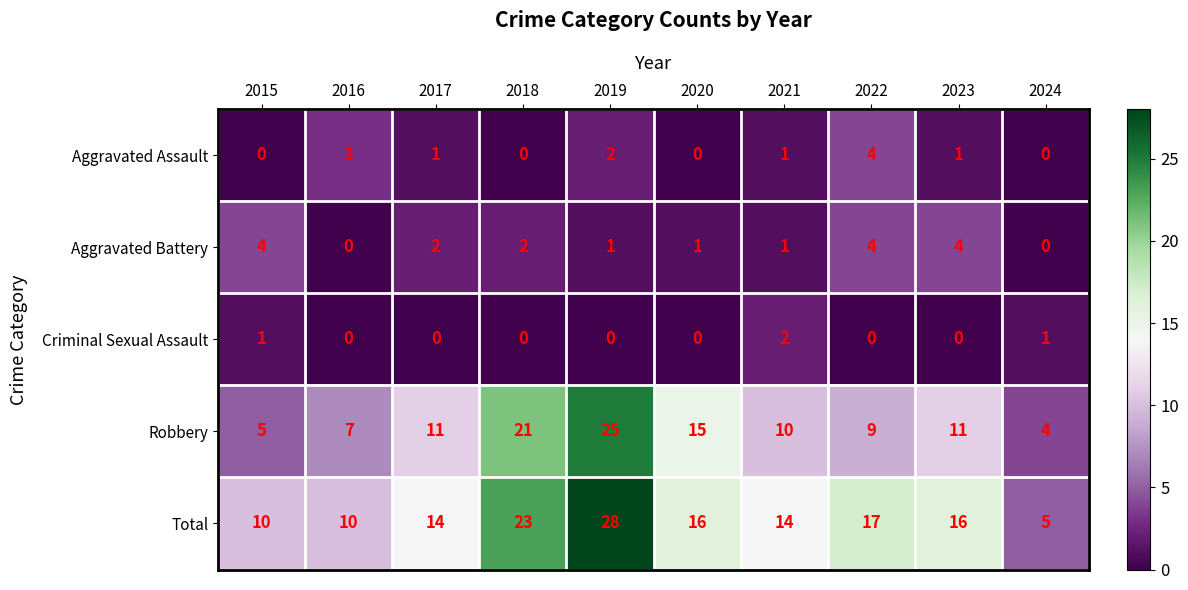

At which label does Total first exceed 16?

2018